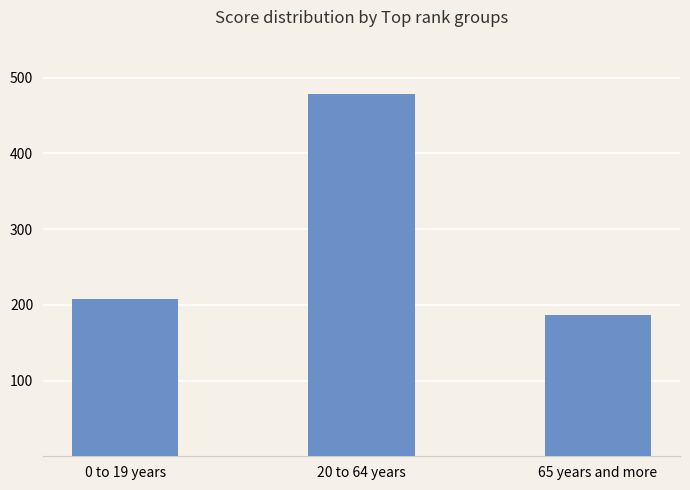

Approximately how many times larger is the value at 65 years and more compared to 20 to 64 years?

0.4